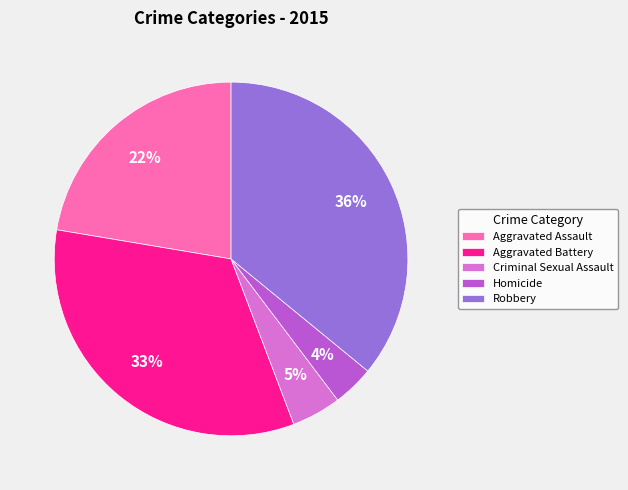

True or false: Aggravated Assault accounts for 22% of the total.

True